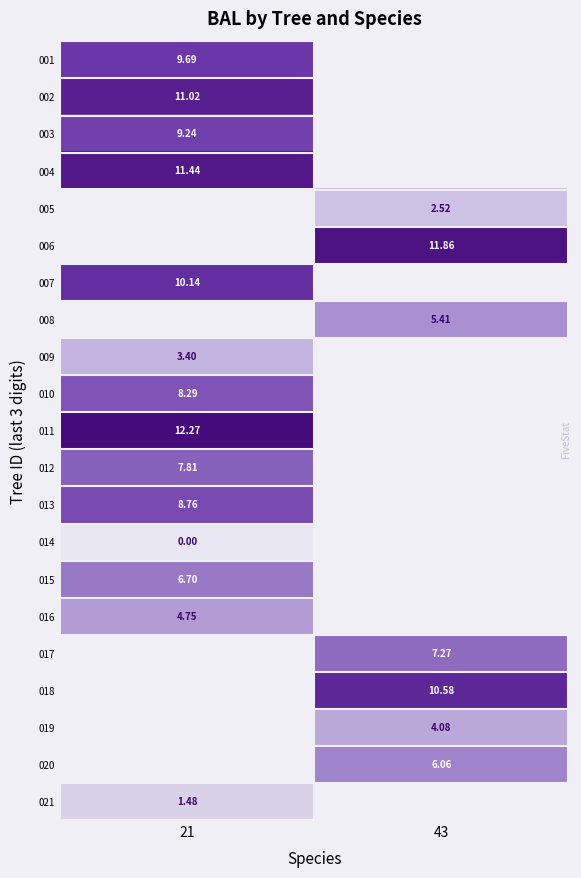

Which category has the highest value across all series?

21